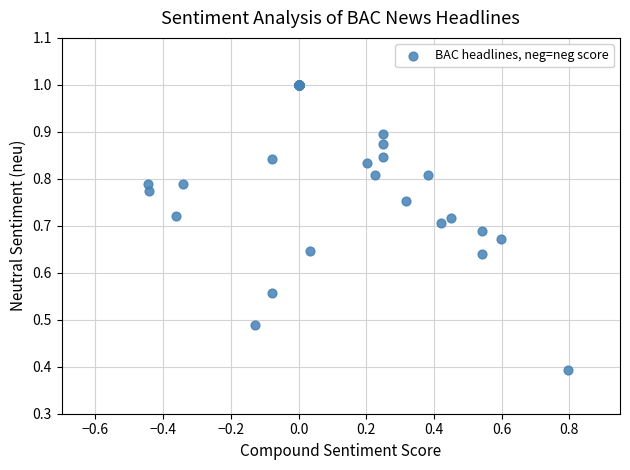

What Y value in the scatter plot is closest to 0?

0.4